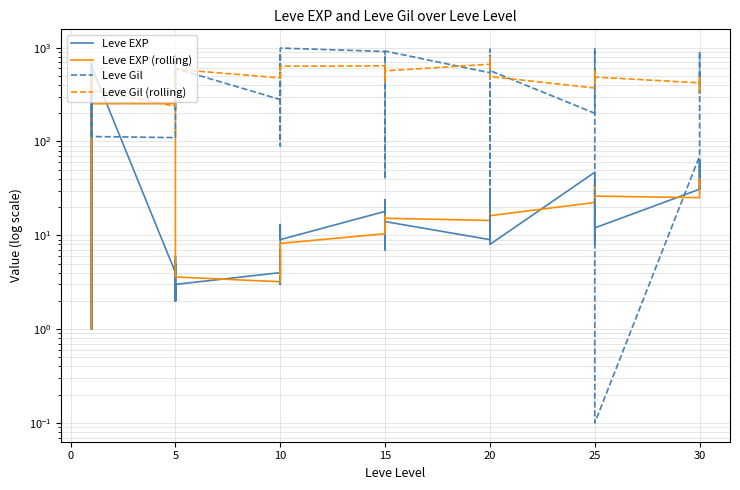

Is the value of Leve EXP at 25 greater than the value of Leve Gil at 15?

No